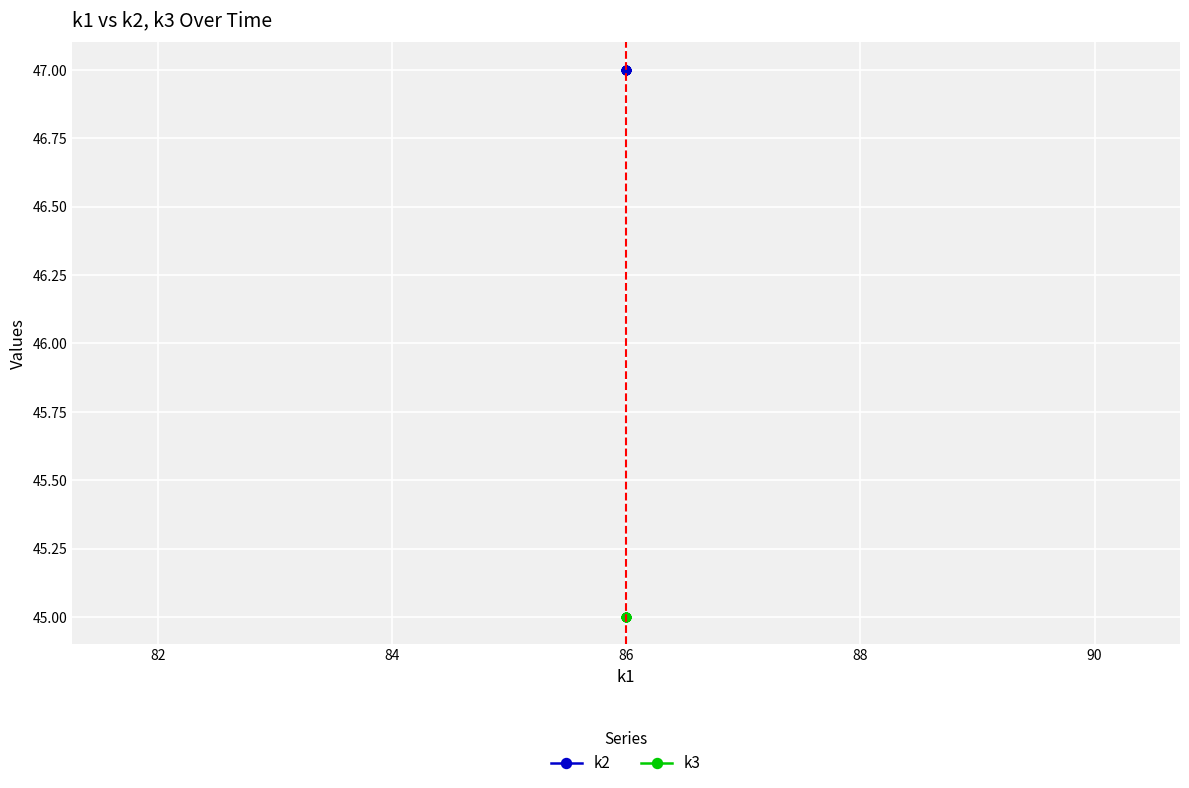

Count the number of data series in this chart.

2